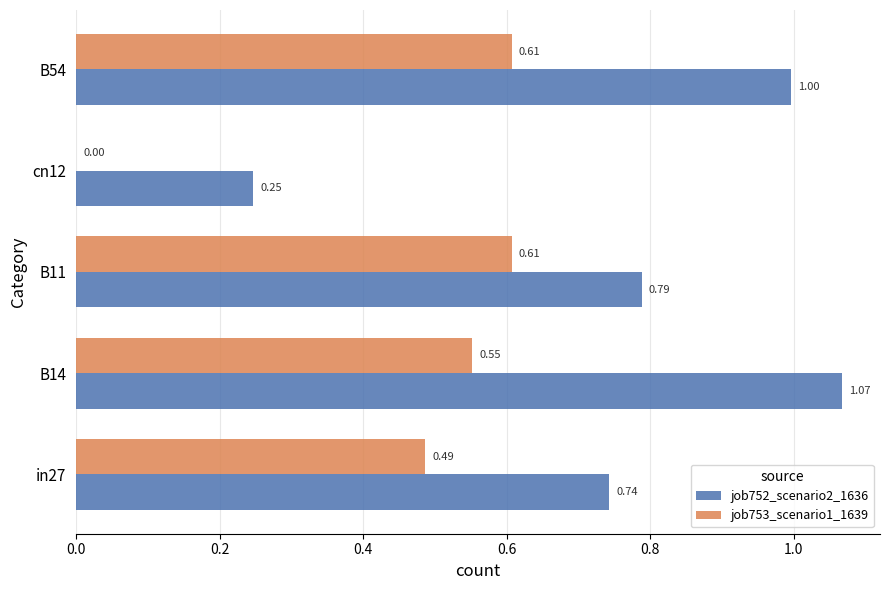

Between B14 and B54, which series saw the biggest shift?

job752_scenario2_1636